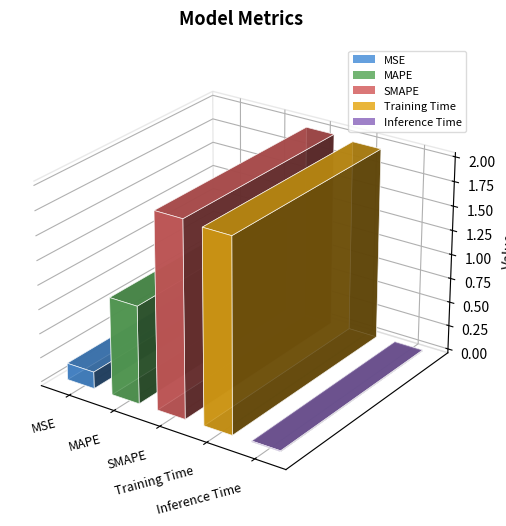

At which label is the value closest to 1?

MAPE